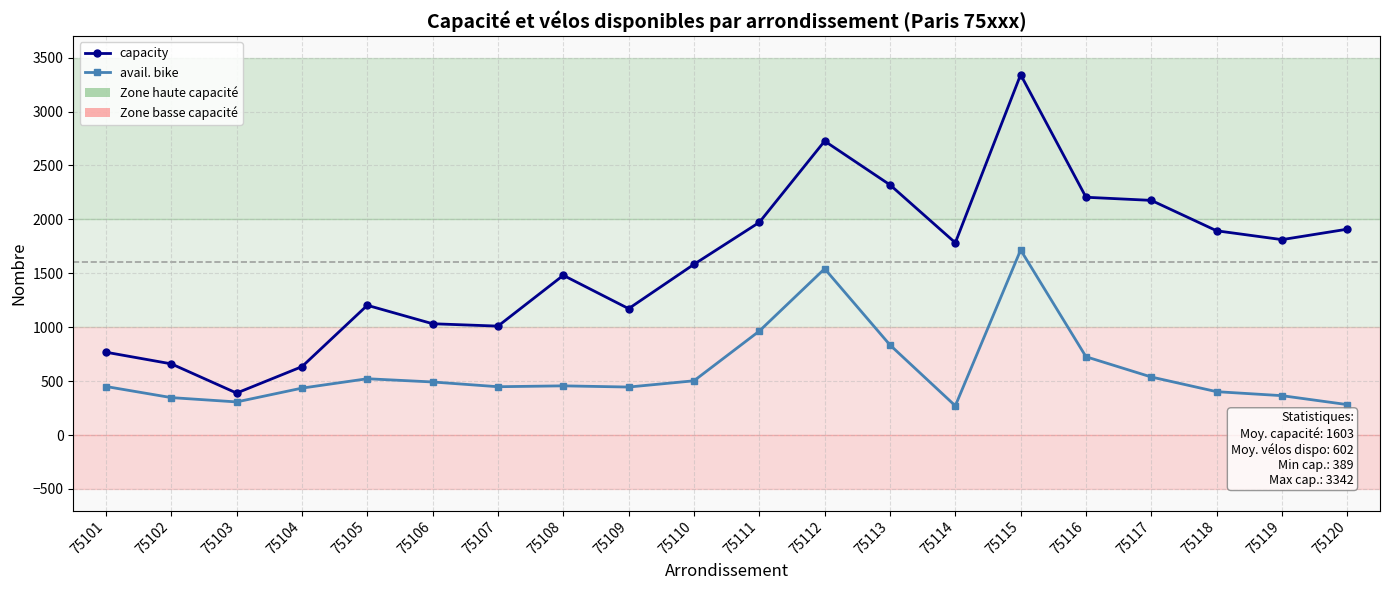

Where is avail. bike nearest to the value 993?

75111